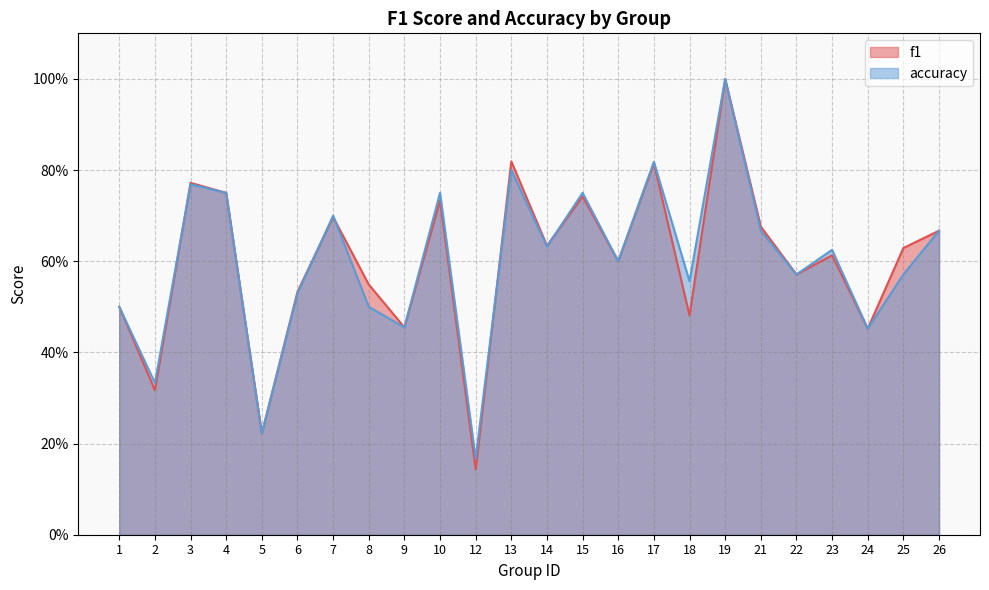

How many data points does each series have?

24